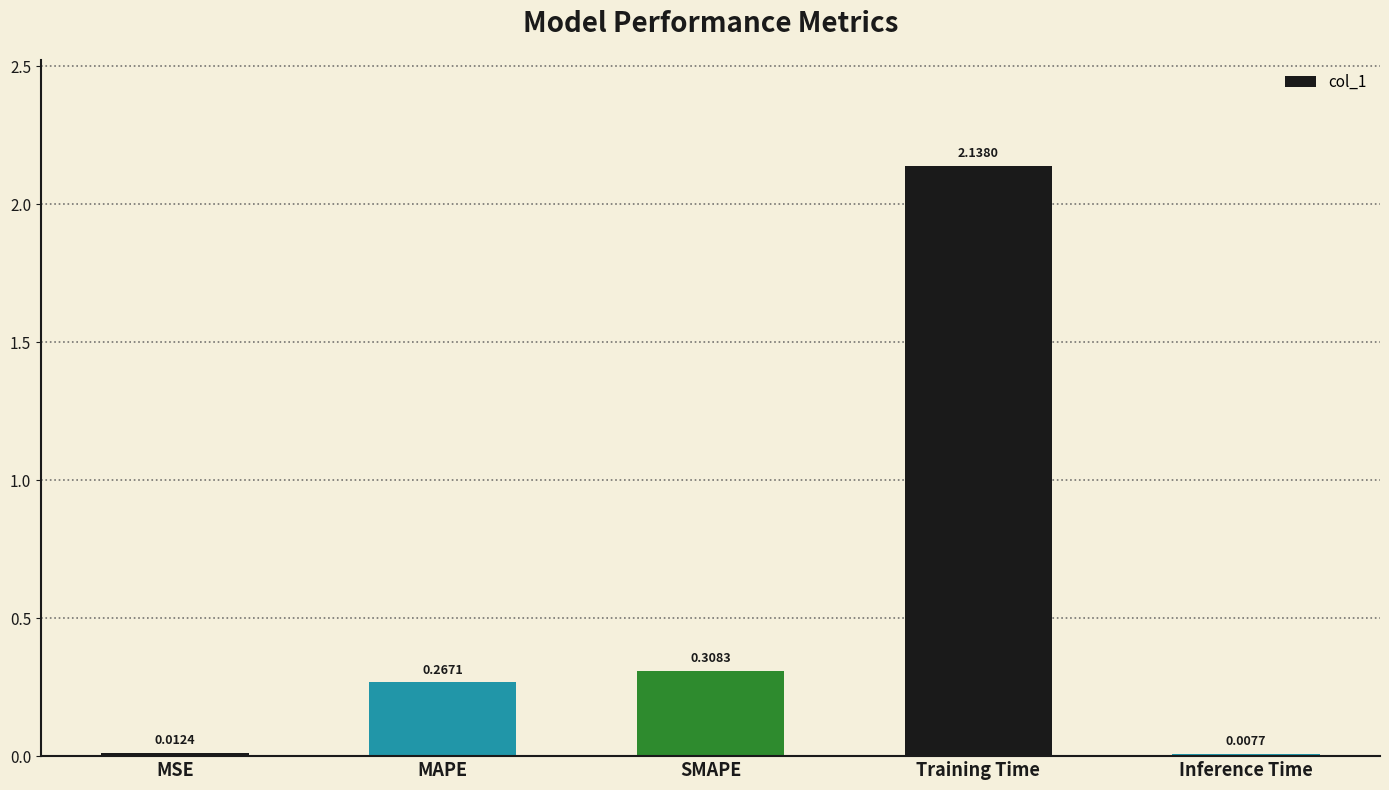

Does the chart contain any negative values?

No